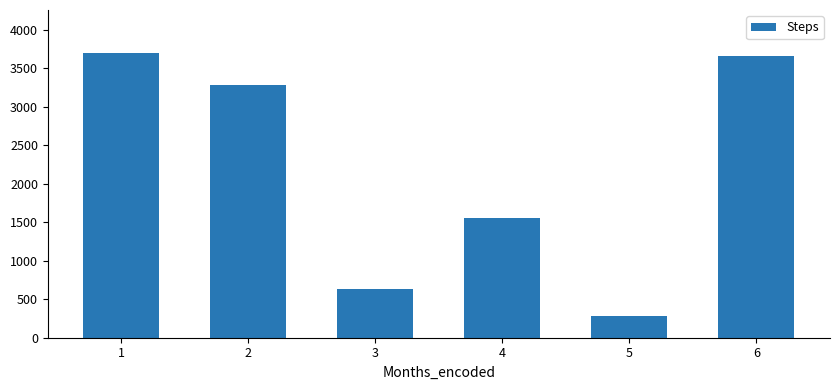

List the labels in order of value, smallest first.

5, 3, 4, 2, 6, 1